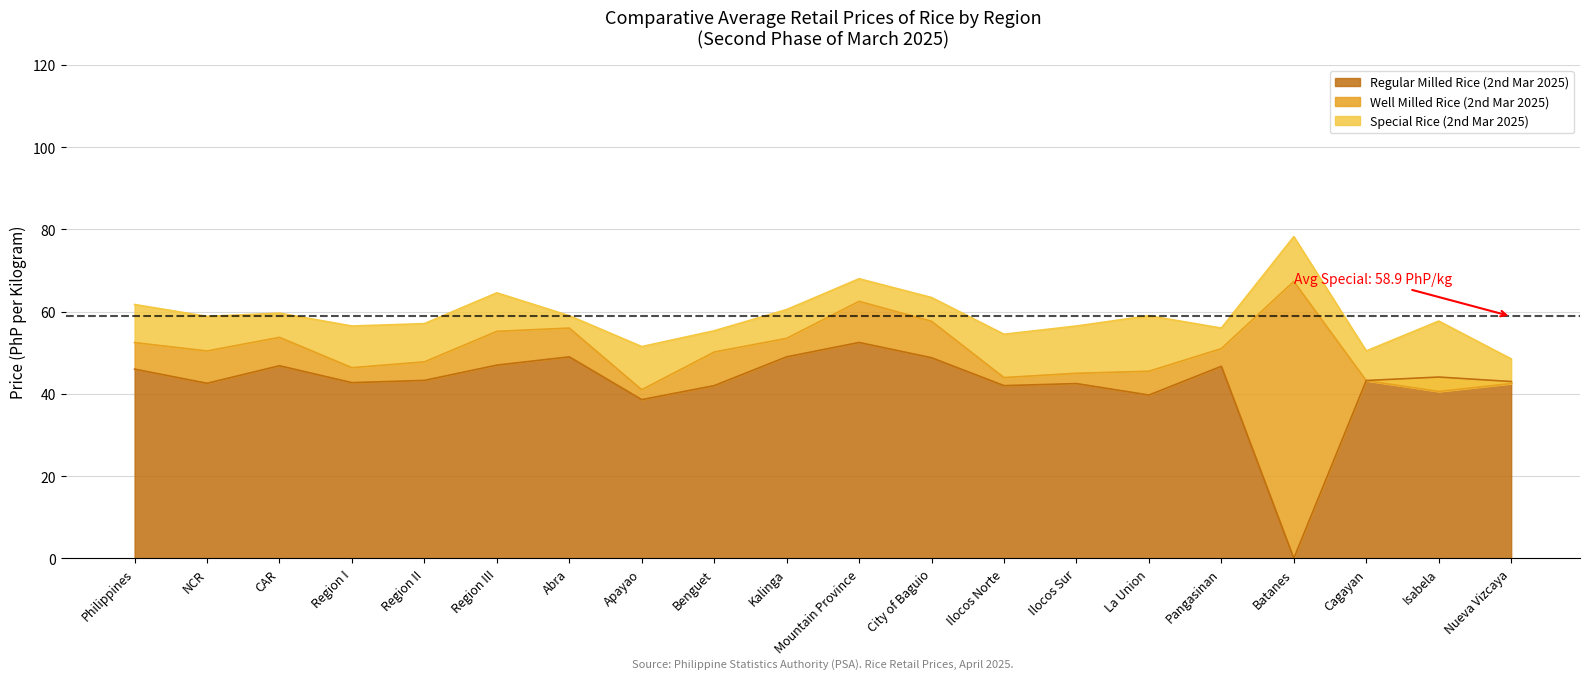

Which series has the widest spread of values?

Regular Milled Rice (2nd Mar 2025)